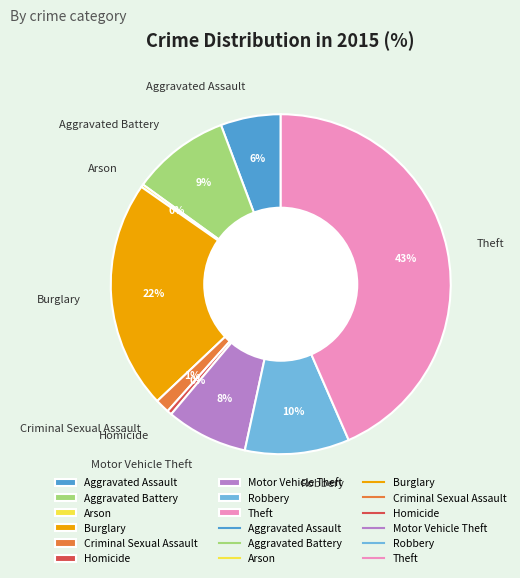

To the nearest percent, what is the average slice percentage?

11%